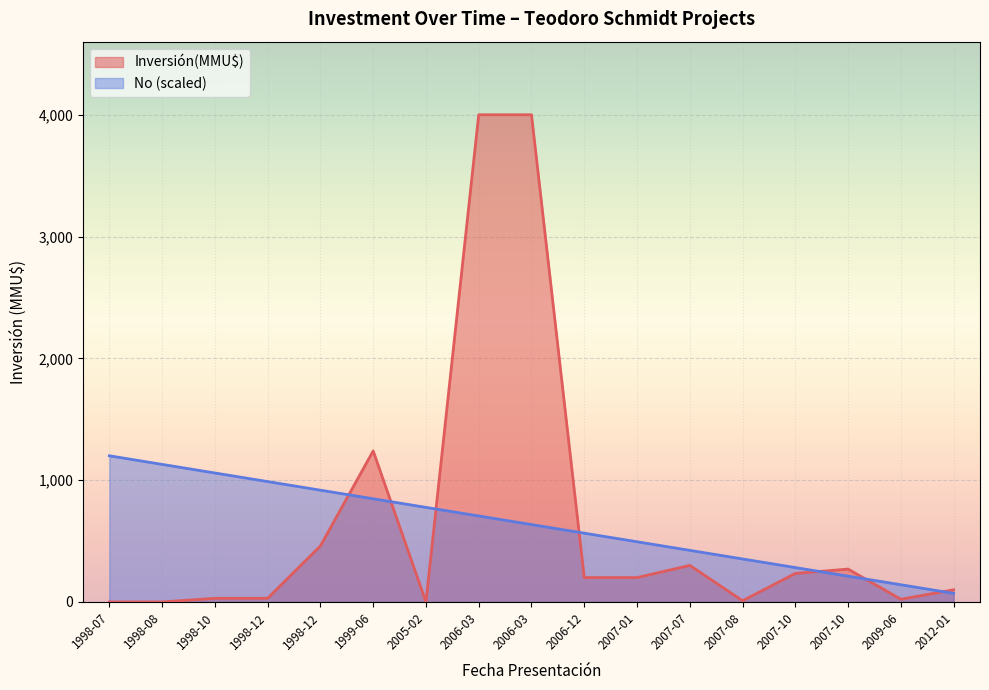

What are all the series names shown in the legend?

Inversión(MMU$), No (scaled)